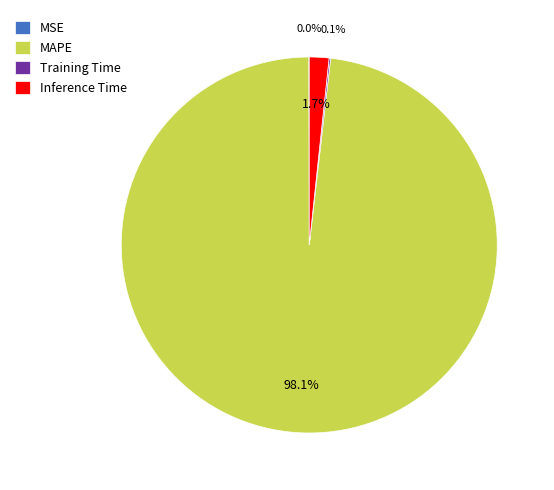

What percentage is the MAPE slice, to the nearest percent?

98%